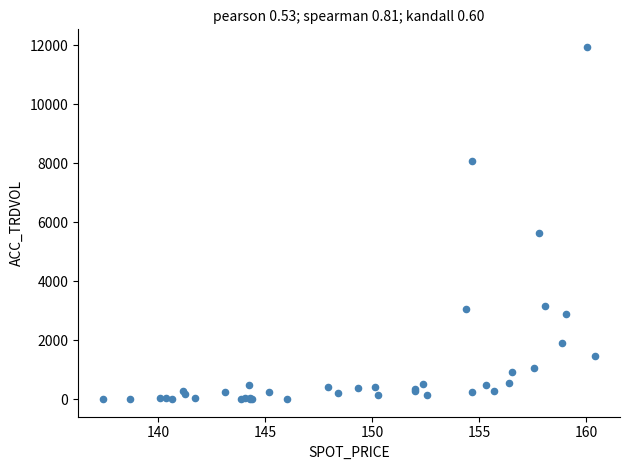

What Y value in the scatter plot is closest to 5972?

5626